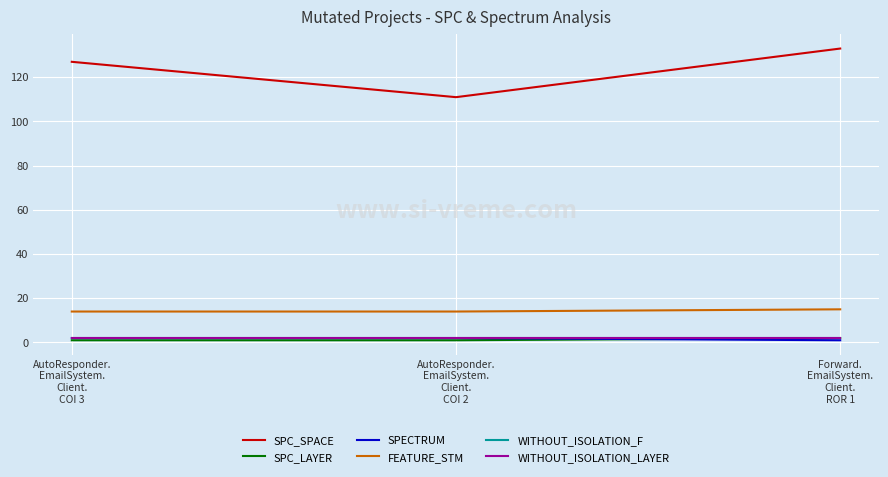

Does the chart have visible grid lines?

Yes